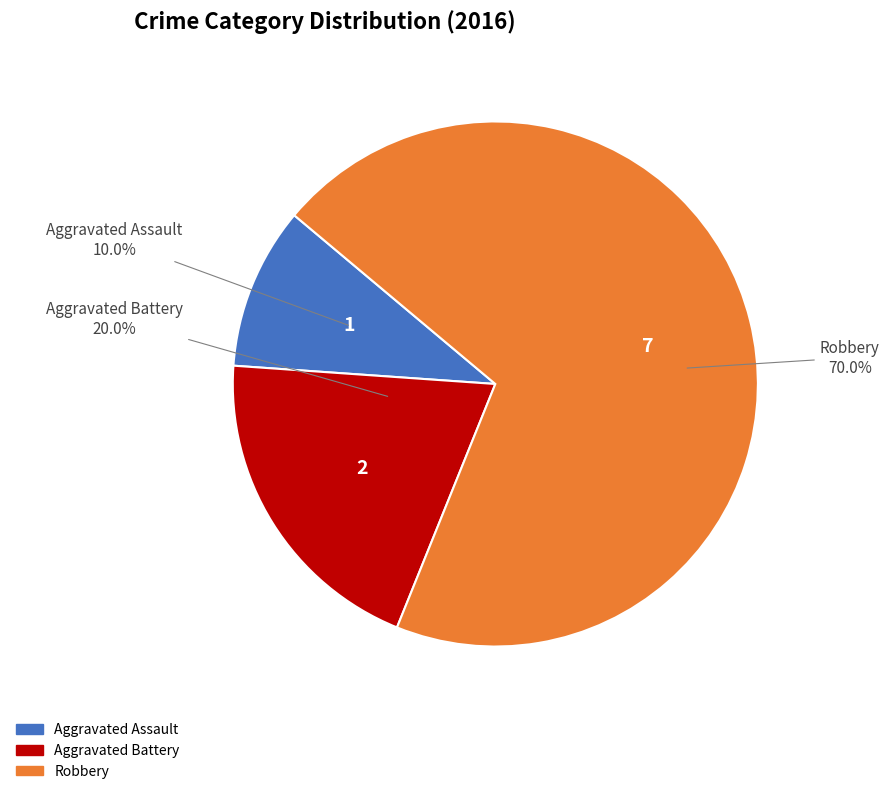

How many slices are in this pie chart?

3